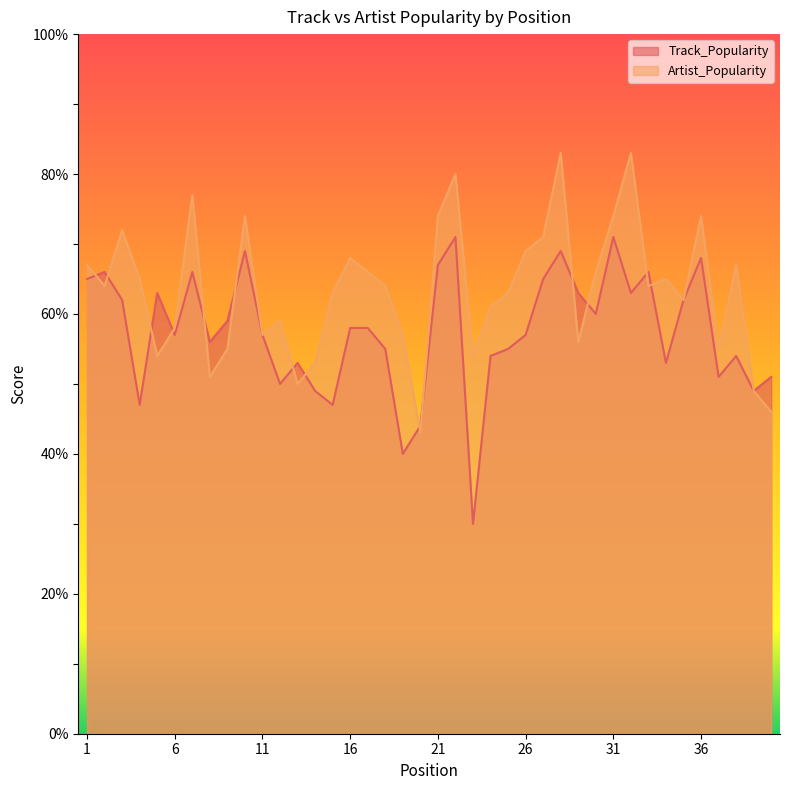

At which label does Artist_Popularity first exceed 64?

1